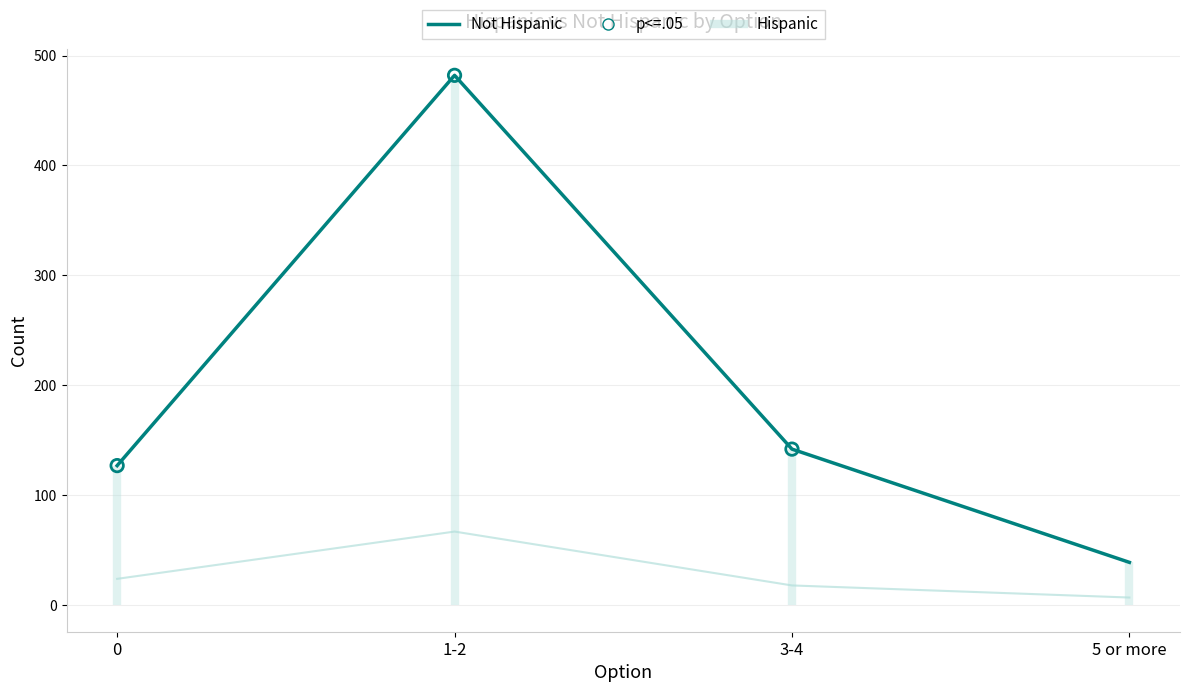

Is the value of Hispanic at 5 or more greater than the value of Not Hispanic at 1-2?

No